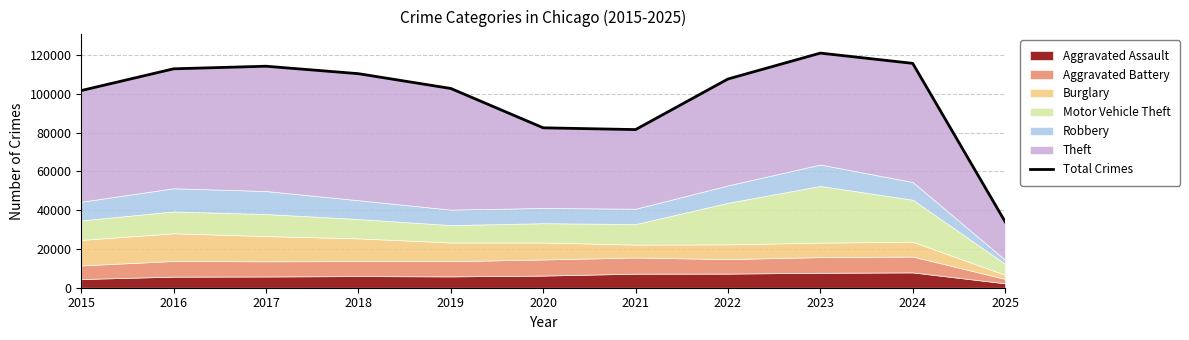

Read the value at 2021, to the nearest 50.

81600